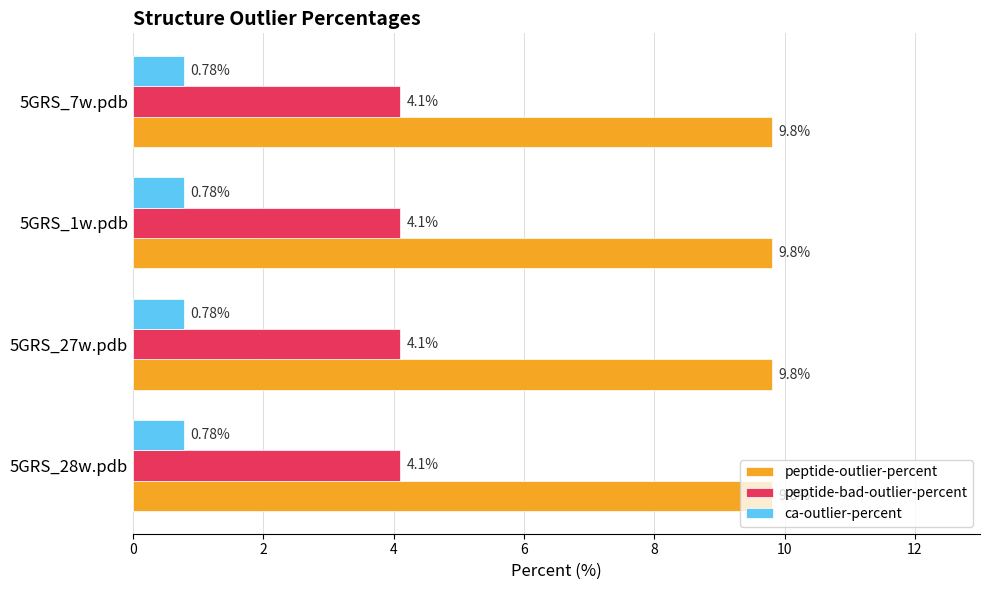

What is the total value across all series at 5GRS_28w.pdb?

14.7